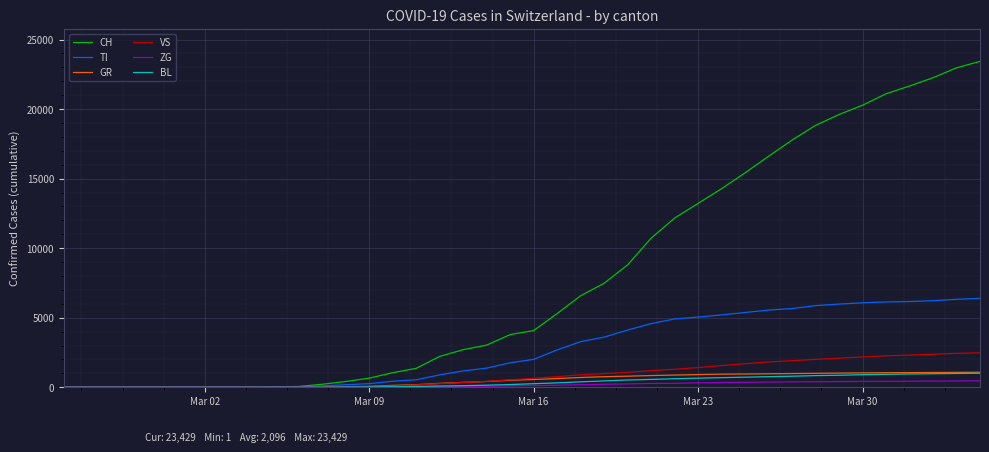

What is the highest value of the VS series?

2476